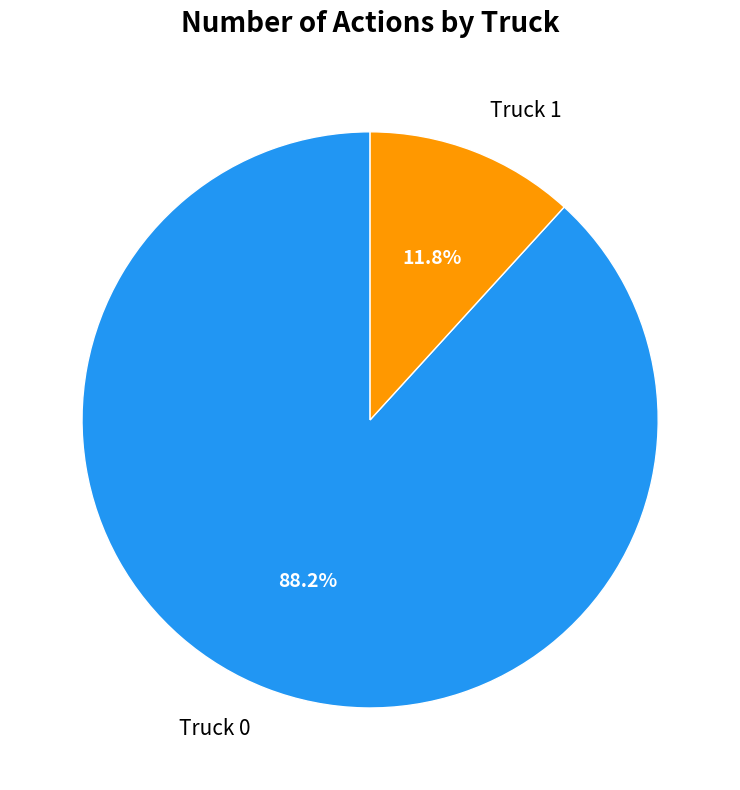

Is Truck 1 the majority of the pie?

No